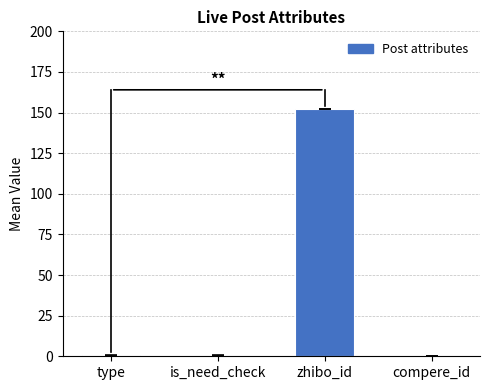

What is the sum of all values?

153.0